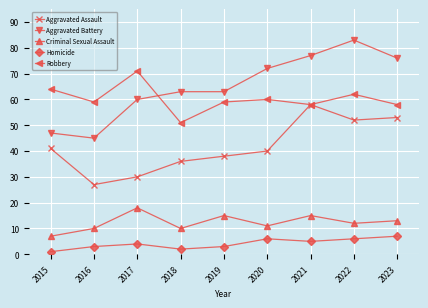

What is the value of the Aggravated Battery point at the 4th from the left?

63